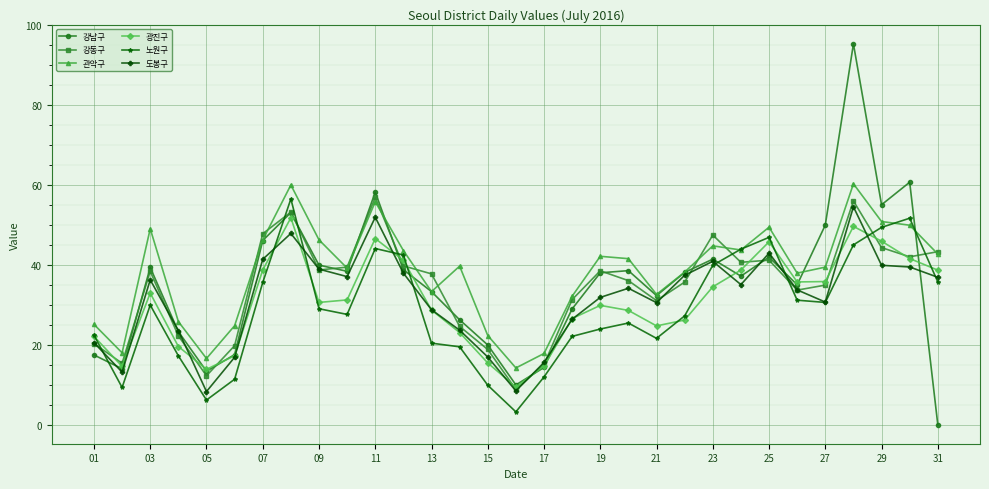

Which series has the largest total across all categories?

관악구